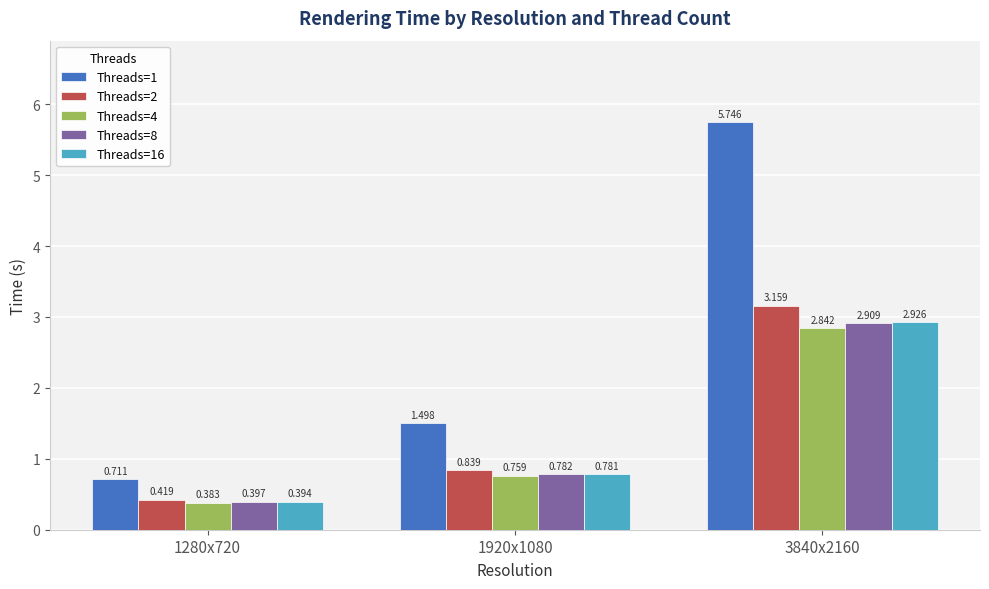

What is the difference between the maximum and minimum values in the Threads=2 series?

2.7